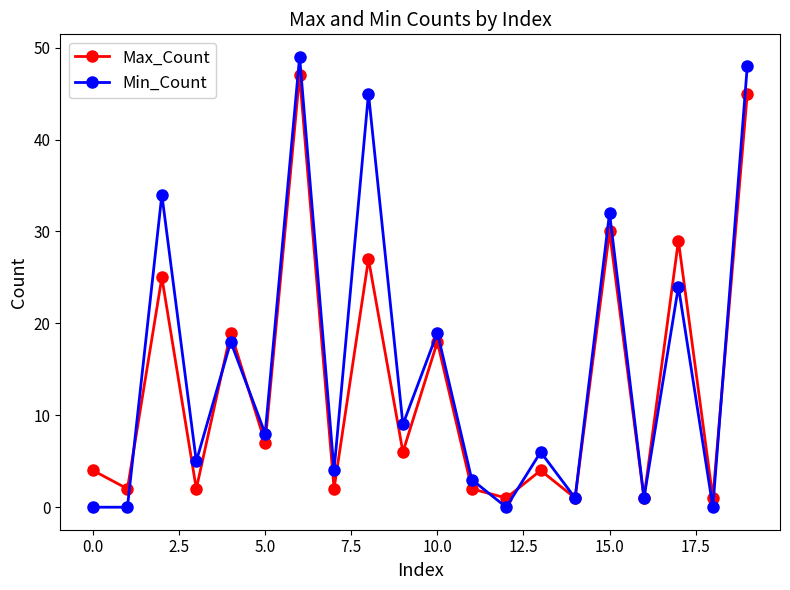

Which series has the largest range (max minus min)?

Min_Count